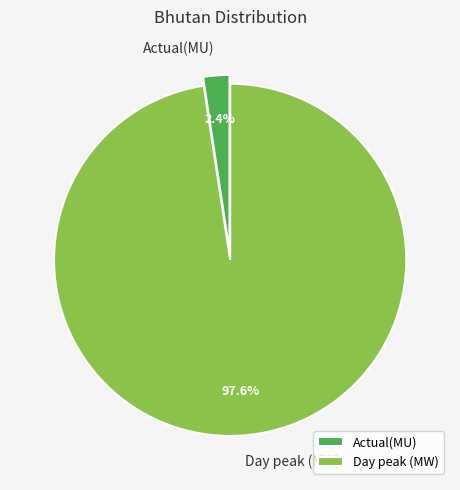

What is the largest slice in the pie chart?

Day peak (MW)